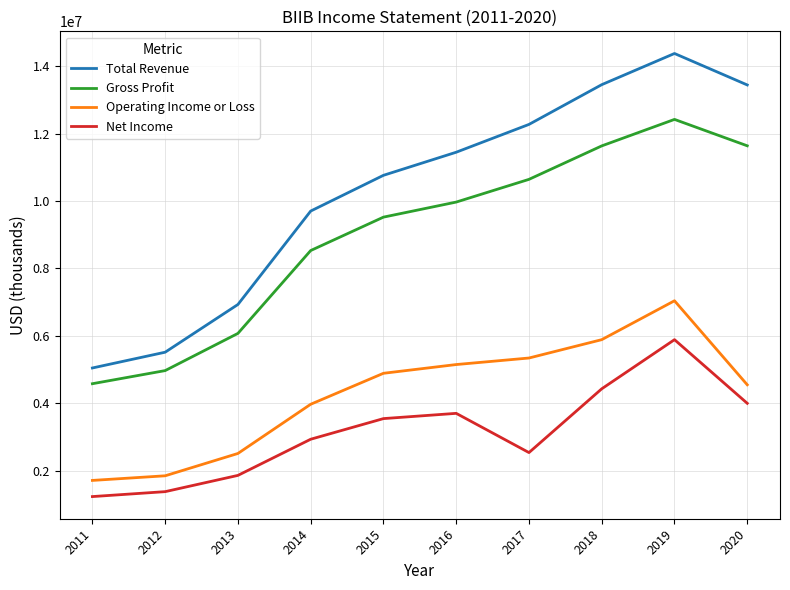

List the series in order of their peak value, lowest first.

Net Income, Operating Income or Loss, Gross Profit, Total Revenue